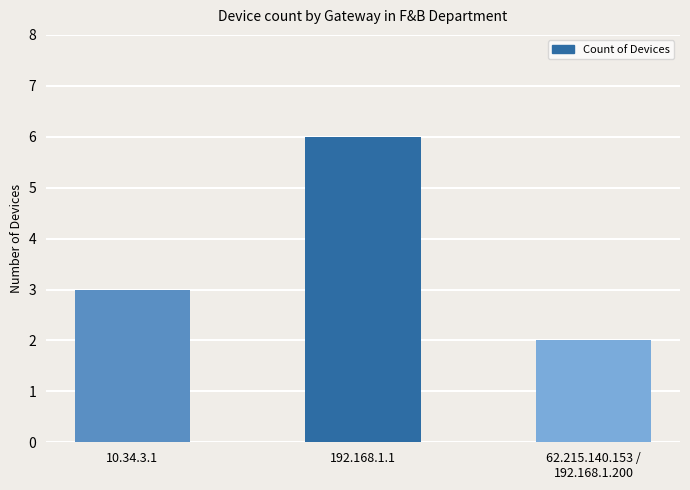

What is the label of the 1st bar from the right?

62.215.140.153 /
192.168.1.200